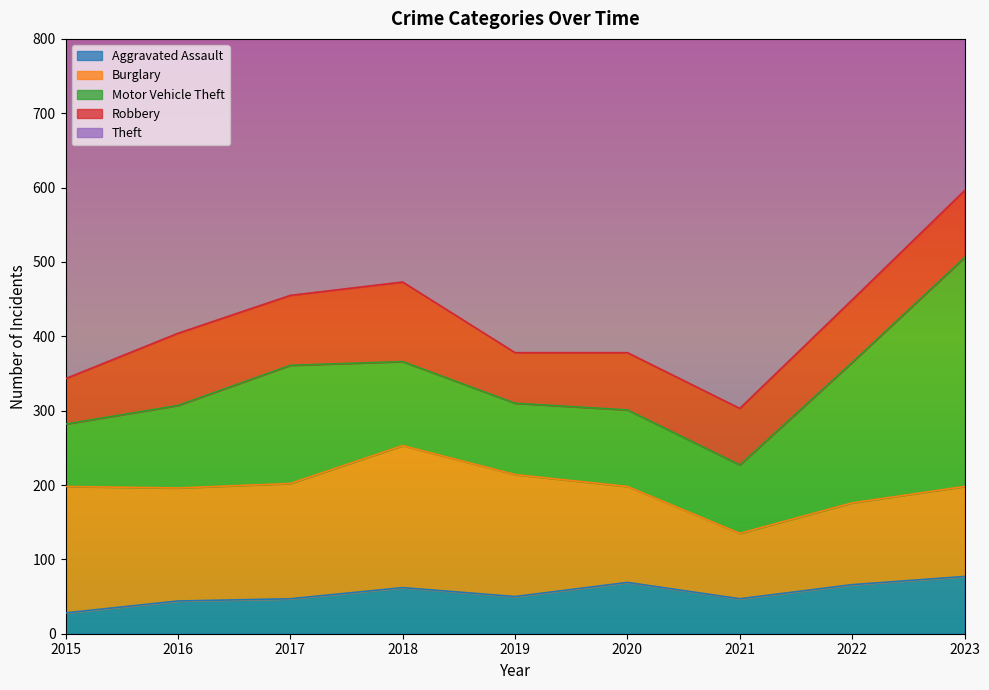

List the series in order of their peak value, lowest first.

Aggravated Assault, Robbery, Burglary, Motor Vehicle Theft, Theft